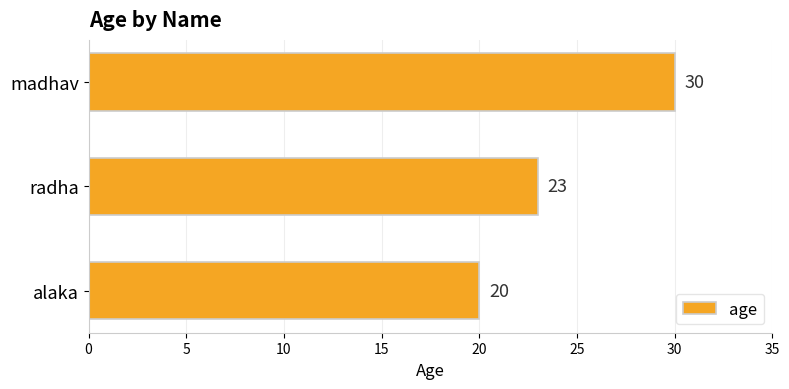

The value at radha is 23. True or false?

True